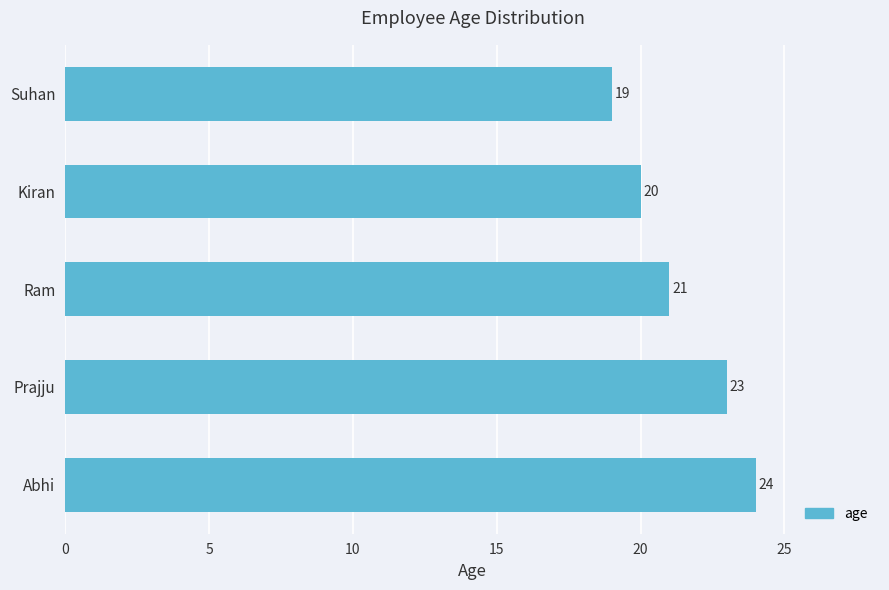

What is the difference between the maximum and minimum values?

5